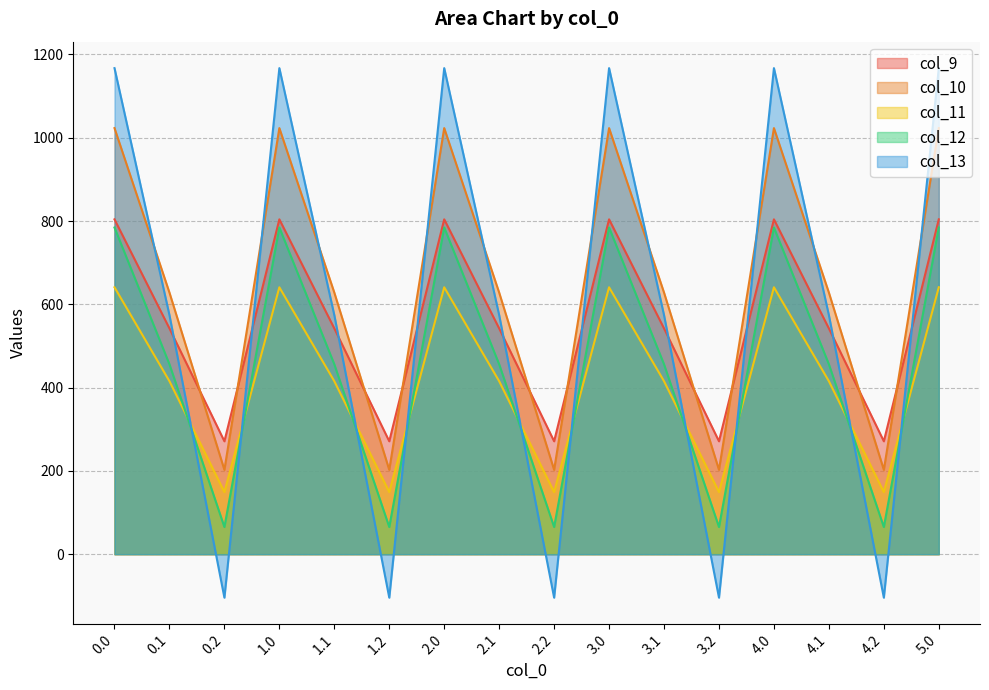

In col_12, how many points are higher than both neighbors (excluding endpoints)?

4